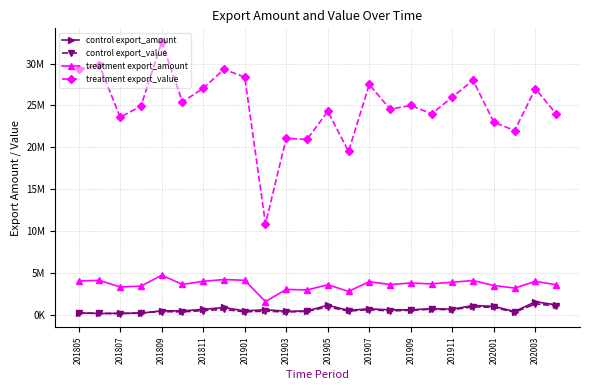

Rank the series by their maximum value, from lowest to highest.

control export_value, control export_amount, treatment export_amount, treatment export_value